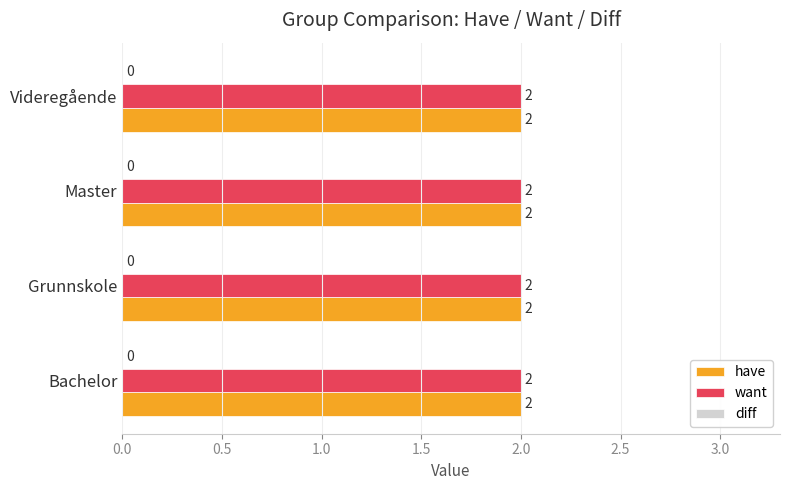

How many data points does each series have?

4